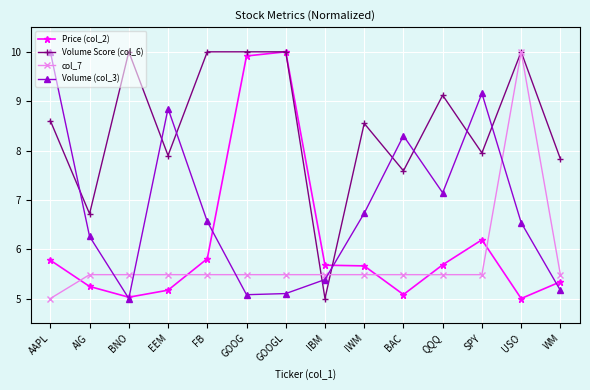

At how many categories does at least one series exceed 7?

12